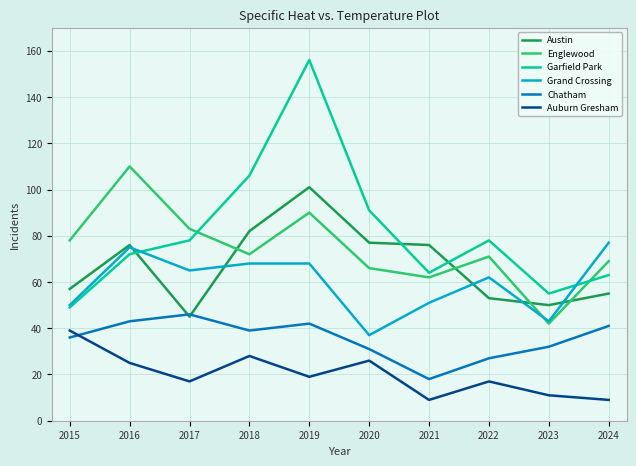

Is it true that Chatham equals 39 at 2018?

True